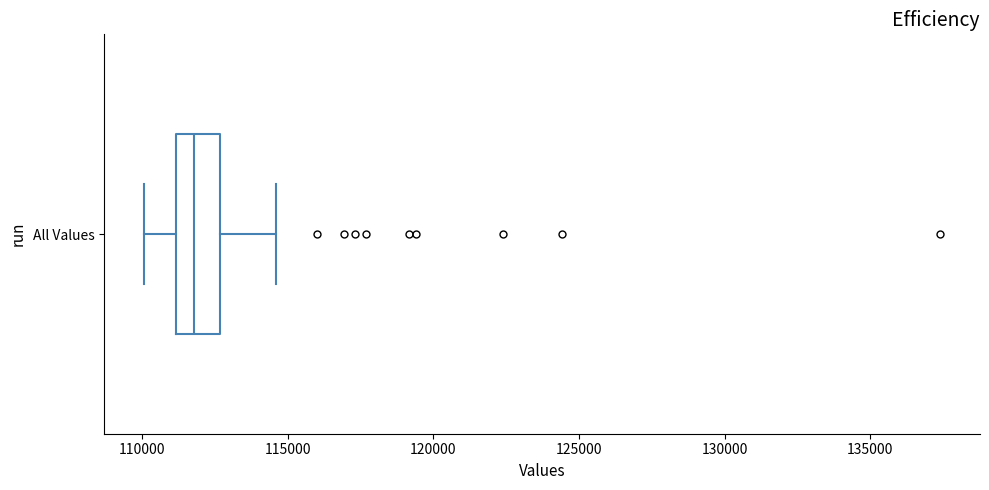

Read this box plot against the x-axis: the position of the median line, the range covered by the box, and the ends of both whiskers. The values are not printed on the chart, so give them approximately, as read against the axis.

median 112000, box 111000 to 112500, whiskers 110000 to 114500